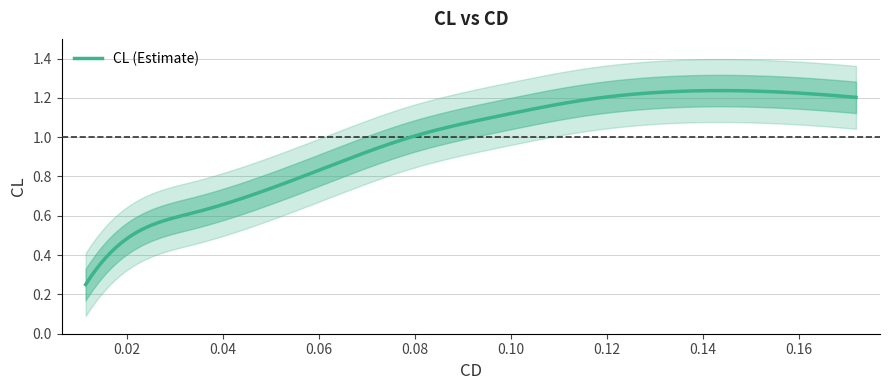

True or false: the data has more than 0 interior local peaks.

True